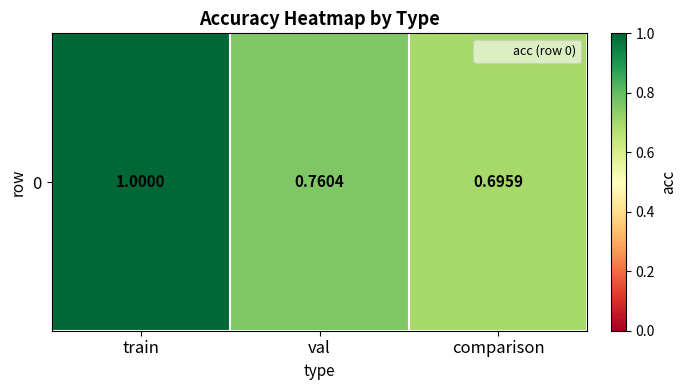

What is the average value?

0.8